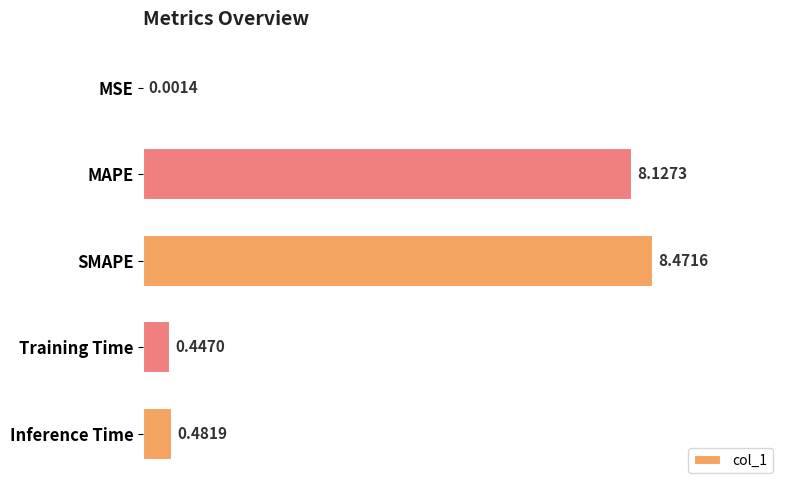

Where is the data nearest to the value 4?

Inference Time